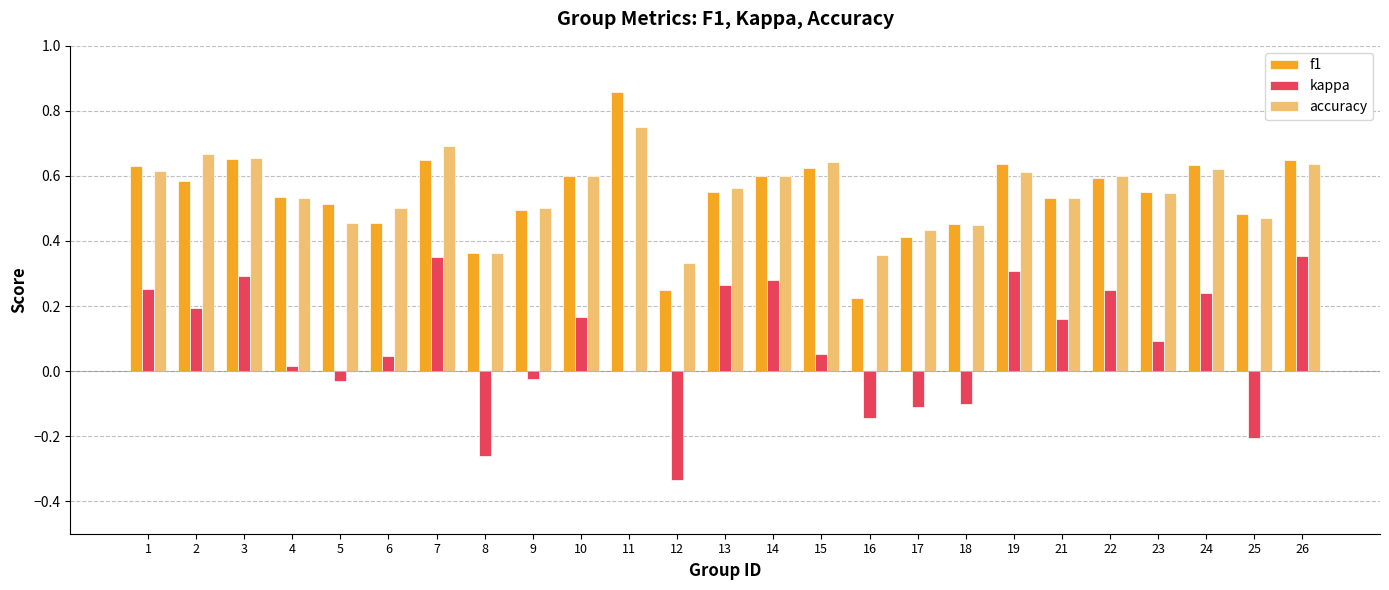

What is the sum of all accuracy values?

13.7